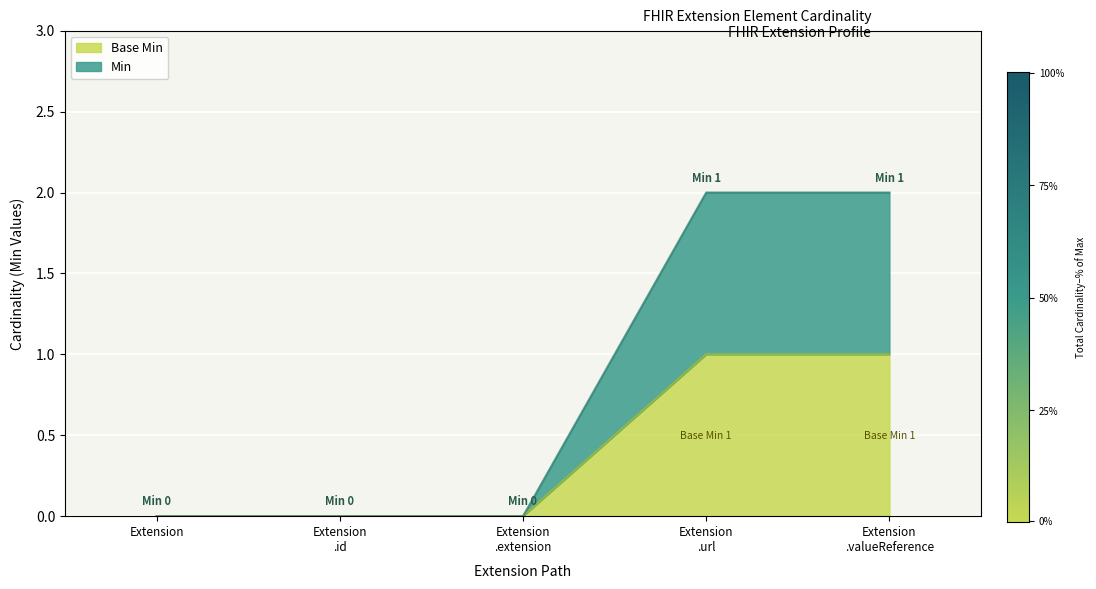

How many lines are shown in the chart?

2